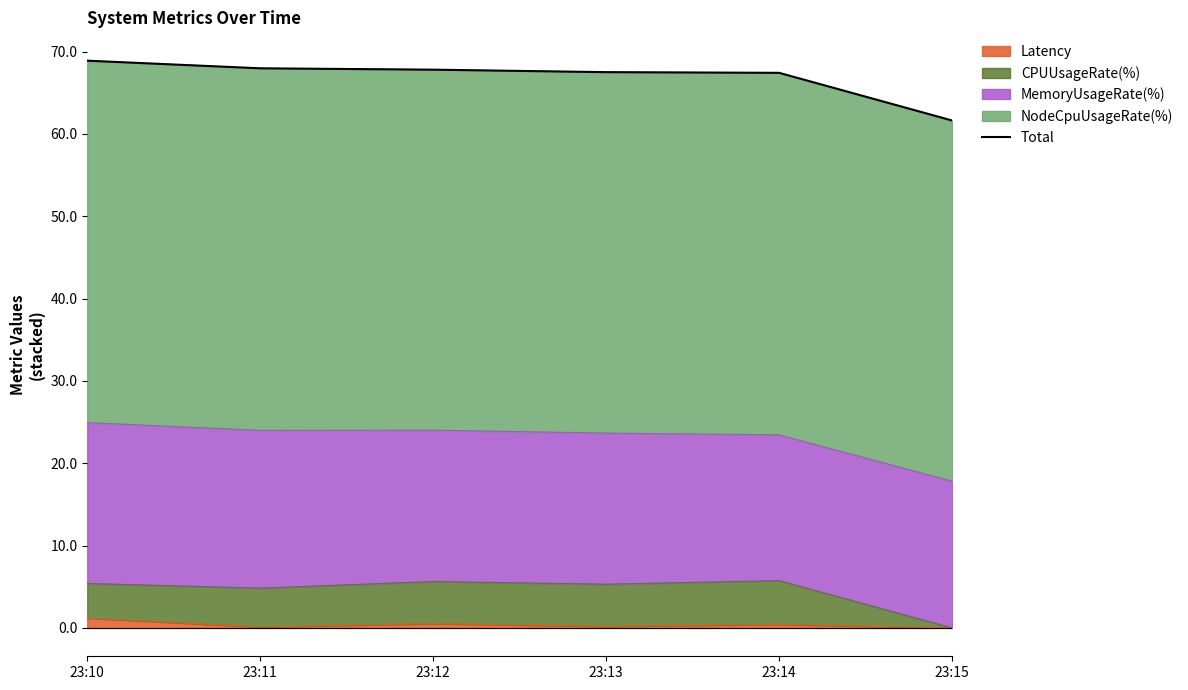

List the labels in order of value, smallest first.

23:15, 23:14, 23:13, 23:12, 23:11, 23:10